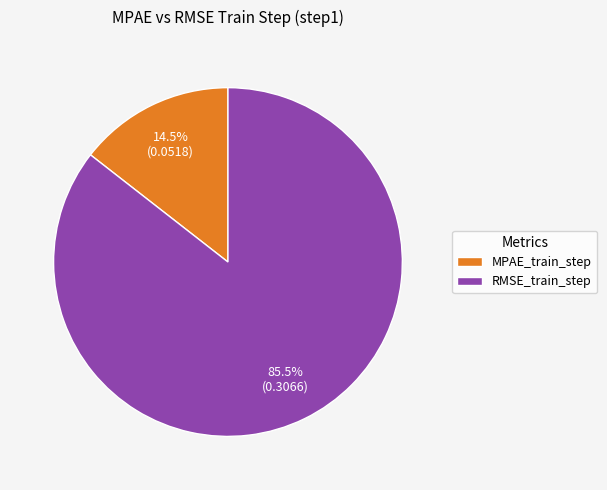

Count the number of slices in the pie.

2